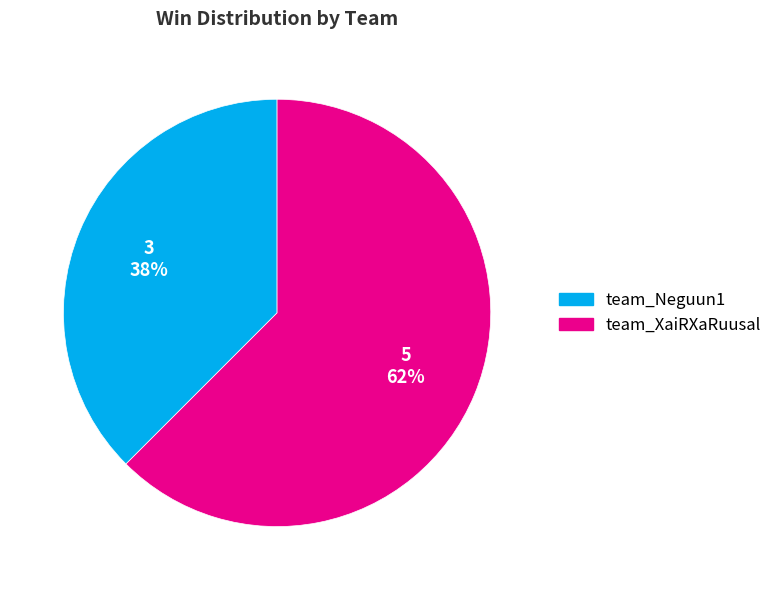

Which category has the smallest portion of the pie?

team_Neguun1